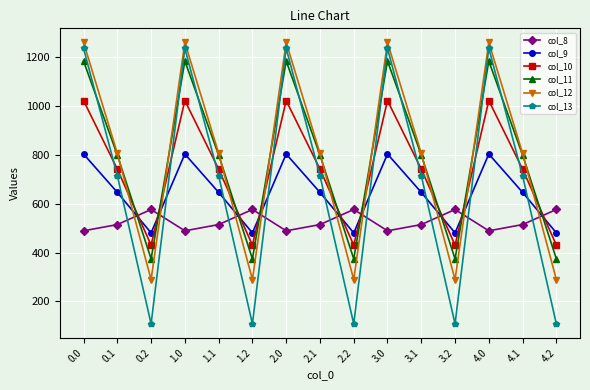

How many lines are shown in the chart?

6